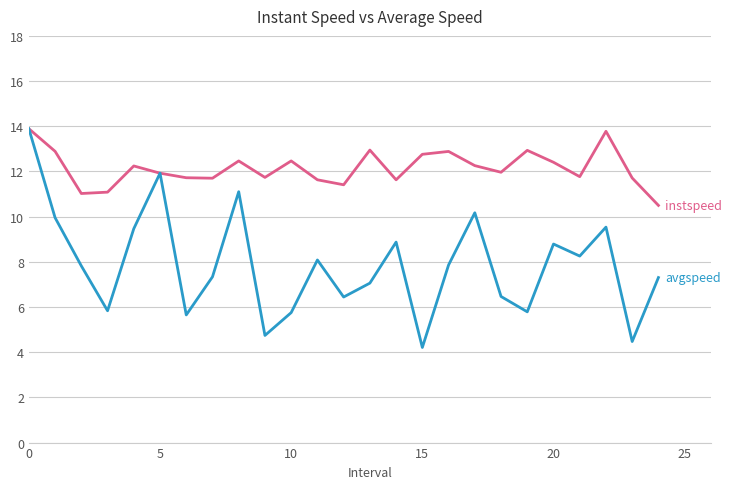

What is the smallest value displayed?

4.2